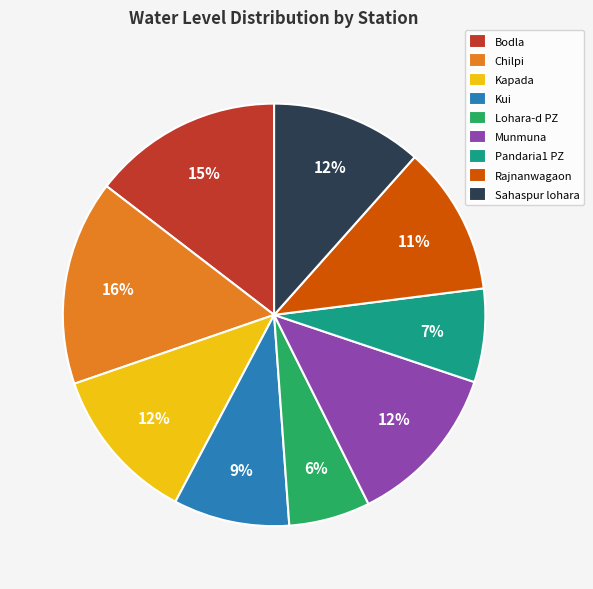

Is it true that Pandaria1 PZ is 7% of the pie?

True